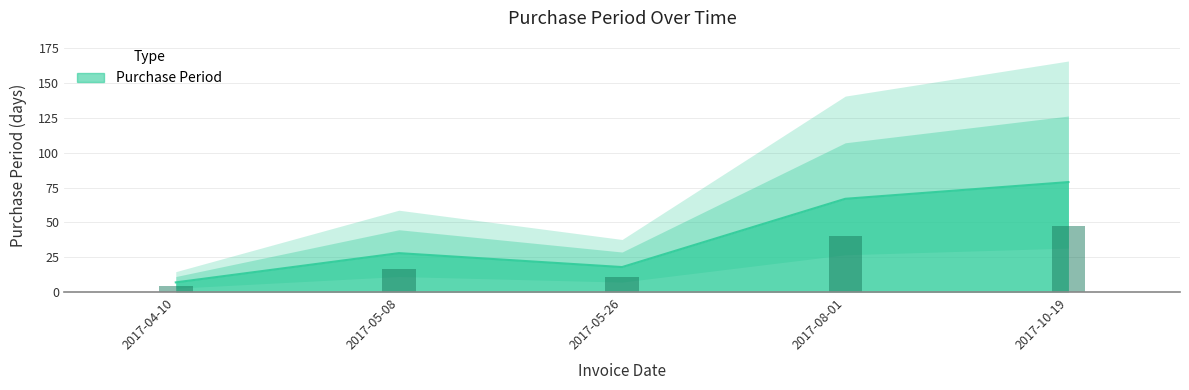

Rank the categories by value from highest to lowest.

2017-10-19, 2017-08-01, 2017-05-08, 2017-05-26, 2017-04-10